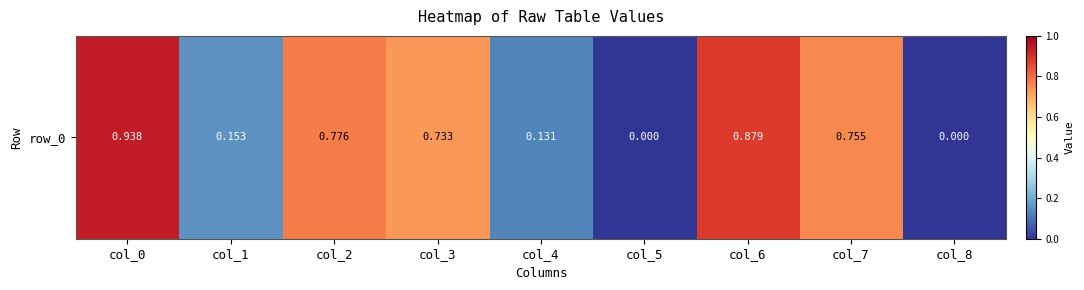

How many data points are above 0?

7